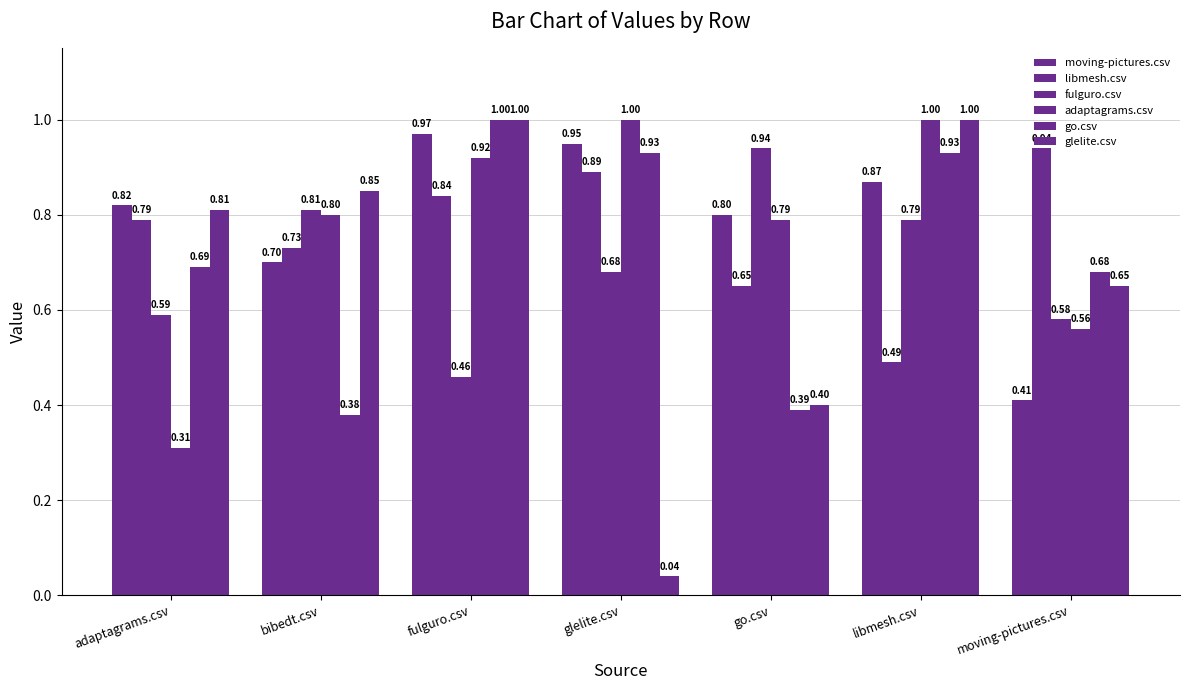

The value of go.csv at fulguro.csv is 0.5. True or false?

False